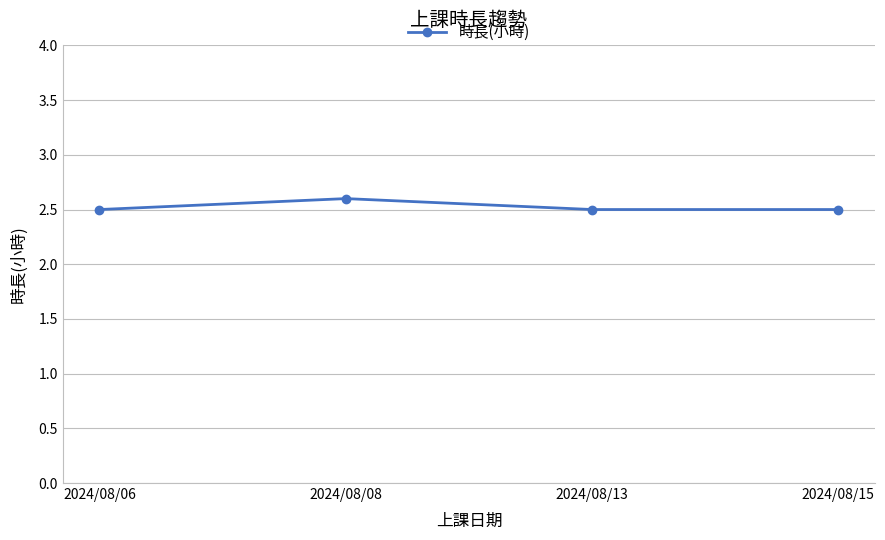

What is the minimum value shown in the chart?

2.5